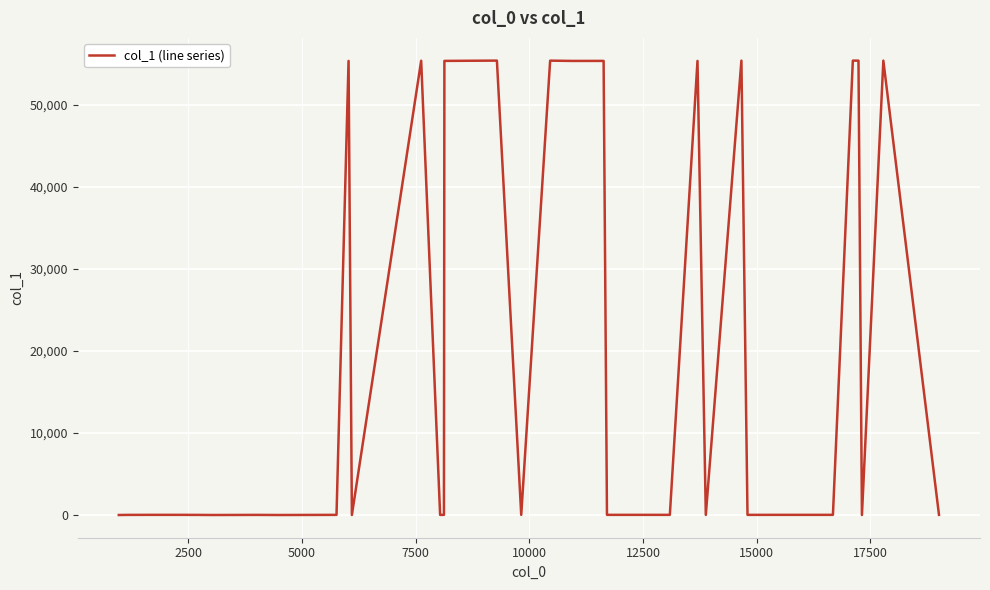

What is the difference between the maximum and minimum values?

55417